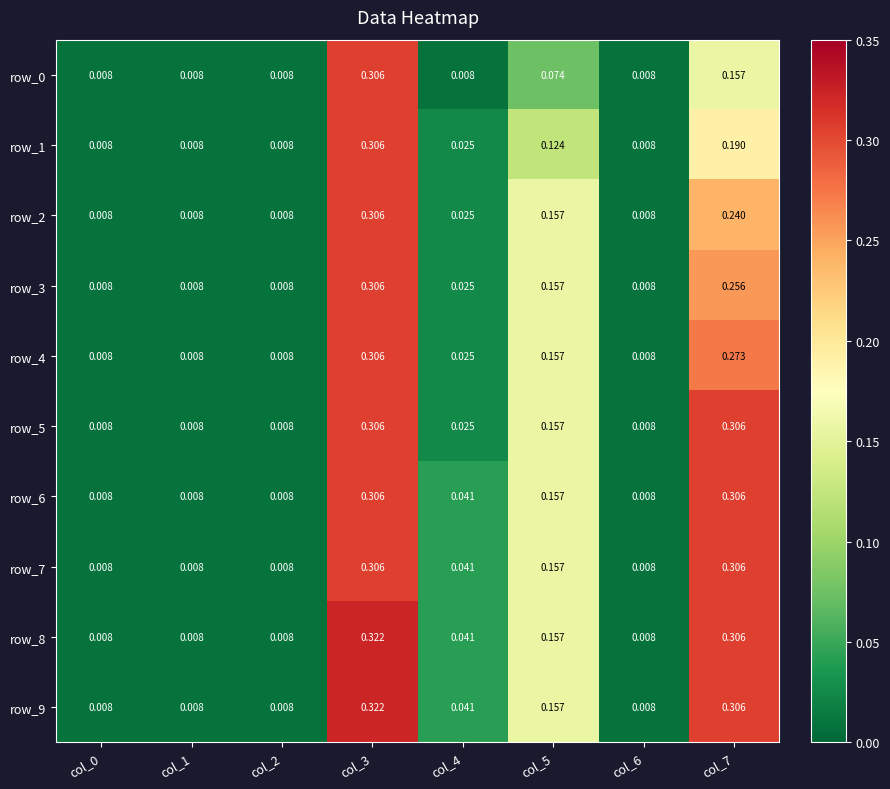

Is the value of row_1 at col_4 greater than the value of row_8 at col_3?

No